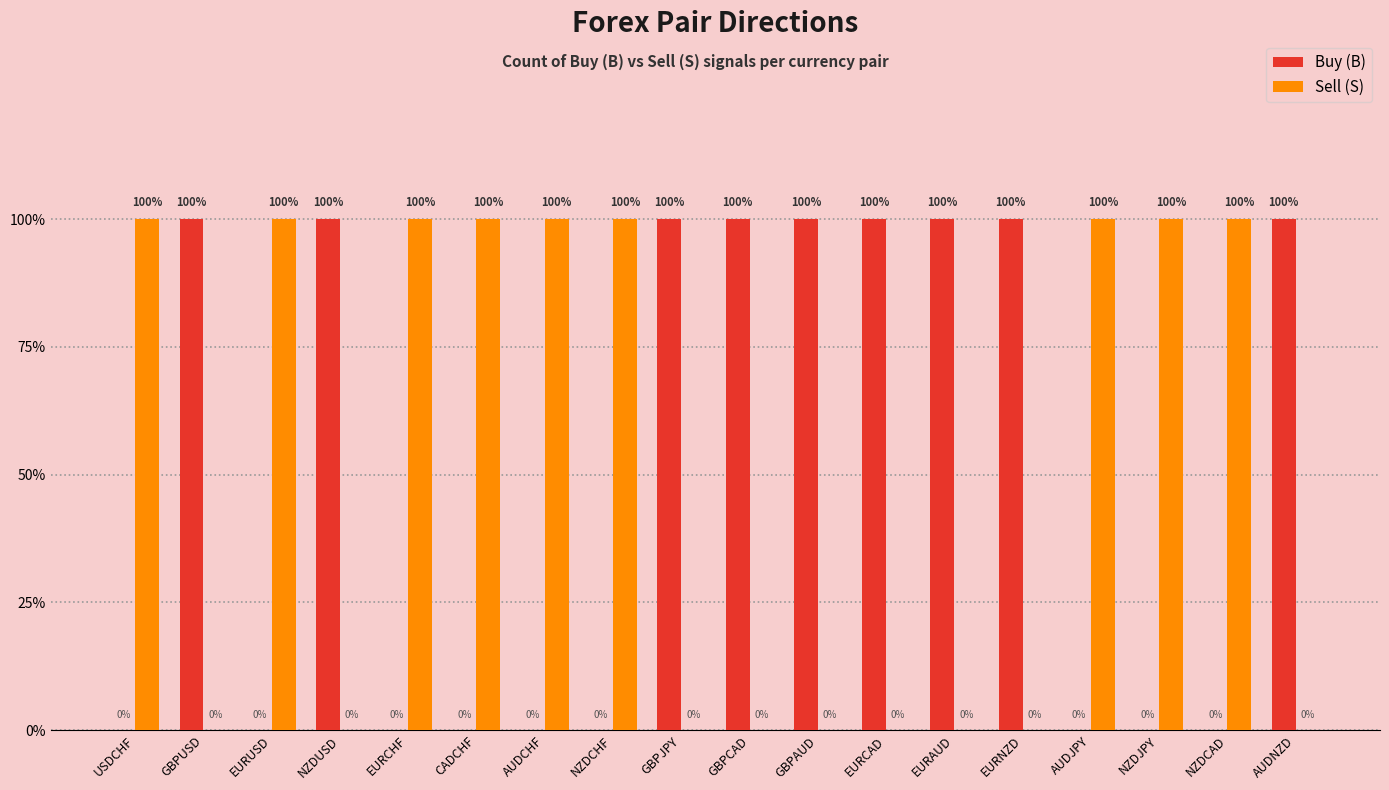

What is the maximum value shown in the chart?

1